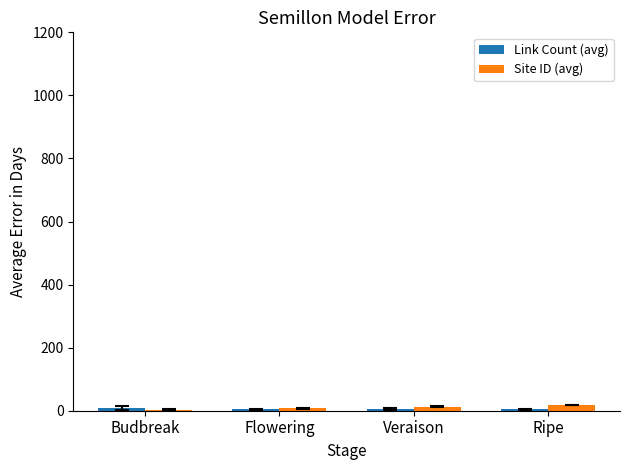

What is the difference between the Link Count (avg) values at Flowering and Ripe?

0.4